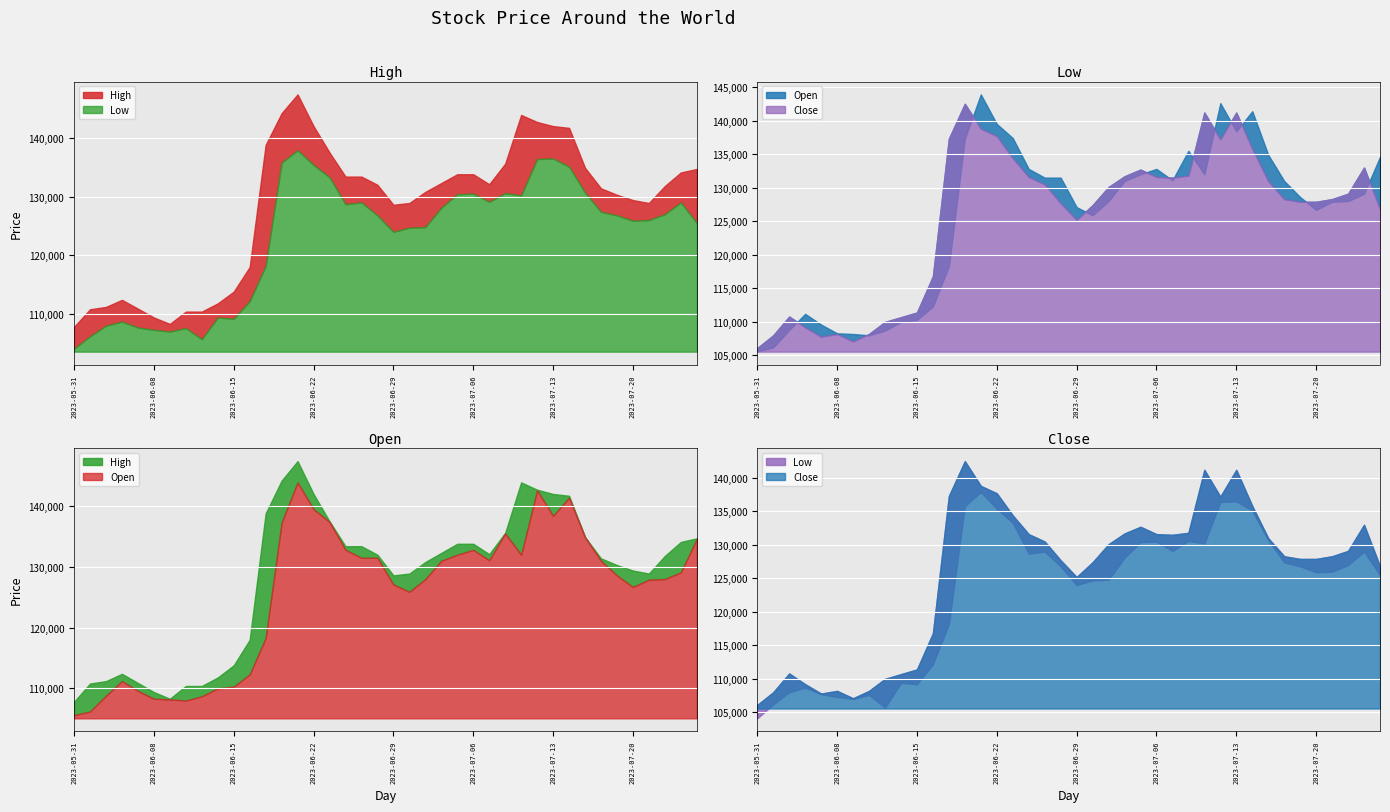

What is the label of the 35th point from the right?

2023-06-08